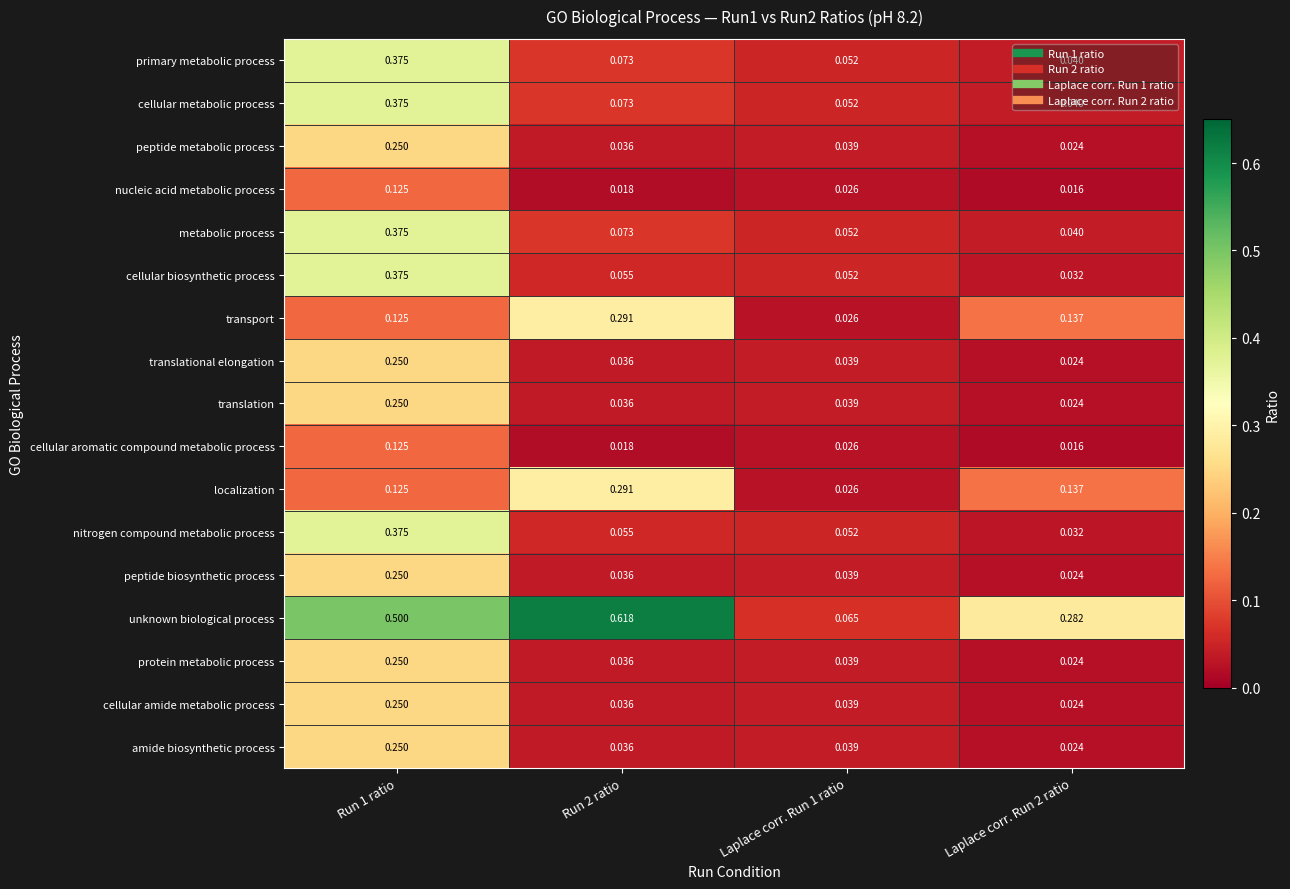

Which series has the largest total across all categories?

unknown biological process